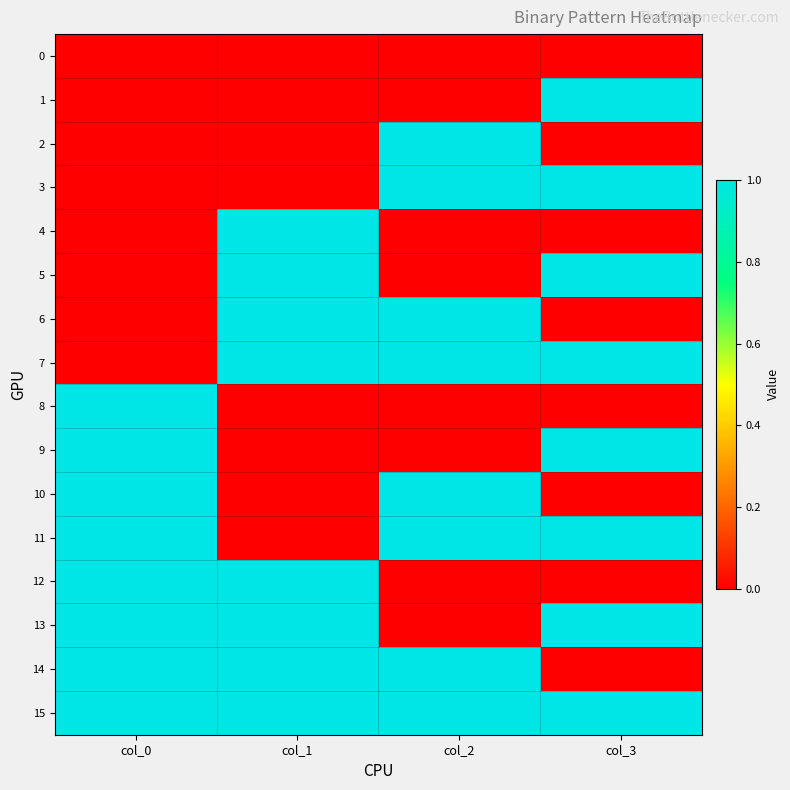

Reading left to right, what are all the values shown in this chart?

0: col_0=0	col_1=0	col_2=0	col_3=0
1: col_0=0	col_1=0	col_2=0	col_3=1
2: col_0=0	col_1=0	col_2=1	col_3=0
3: col_0=0	col_1=0	col_2=1	col_3=1
4: col_0=0	col_1=1	col_2=0	col_3=0
5: col_0=0	col_1=1	col_2=0	col_3=1
6: col_0=0	col_1=1	col_2=1	col_3=0
7: col_0=0	col_1=1	col_2=1	col_3=1
8: col_0=1	col_1=0	col_2=0	col_3=0
9: col_0=1	col_1=0	col_2=0	col_3=1
10: col_0=1	col_1=0	col_2=1	col_3=0
11: col_0=1	col_1=0	col_2=1	col_3=1
12: col_0=1	col_1=1	col_2=0	col_3=0
13: col_0=1	col_1=1	col_2=0	col_3=1
14: col_0=1	col_1=1	col_2=1	col_3=0
15: col_0=1	col_1=1	col_2=1	col_3=1